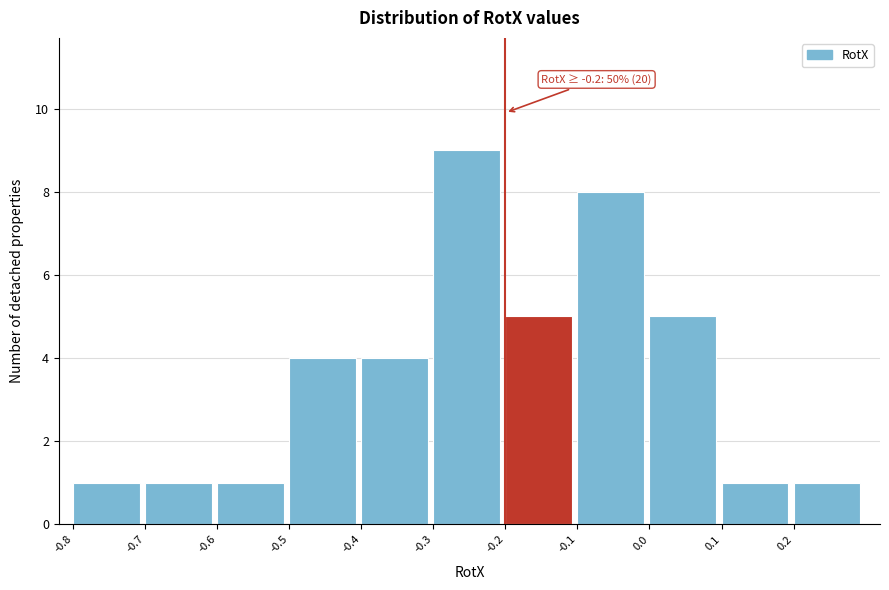

Over which range of the x-axis is the bar tallest?

-0.3 to -0.2